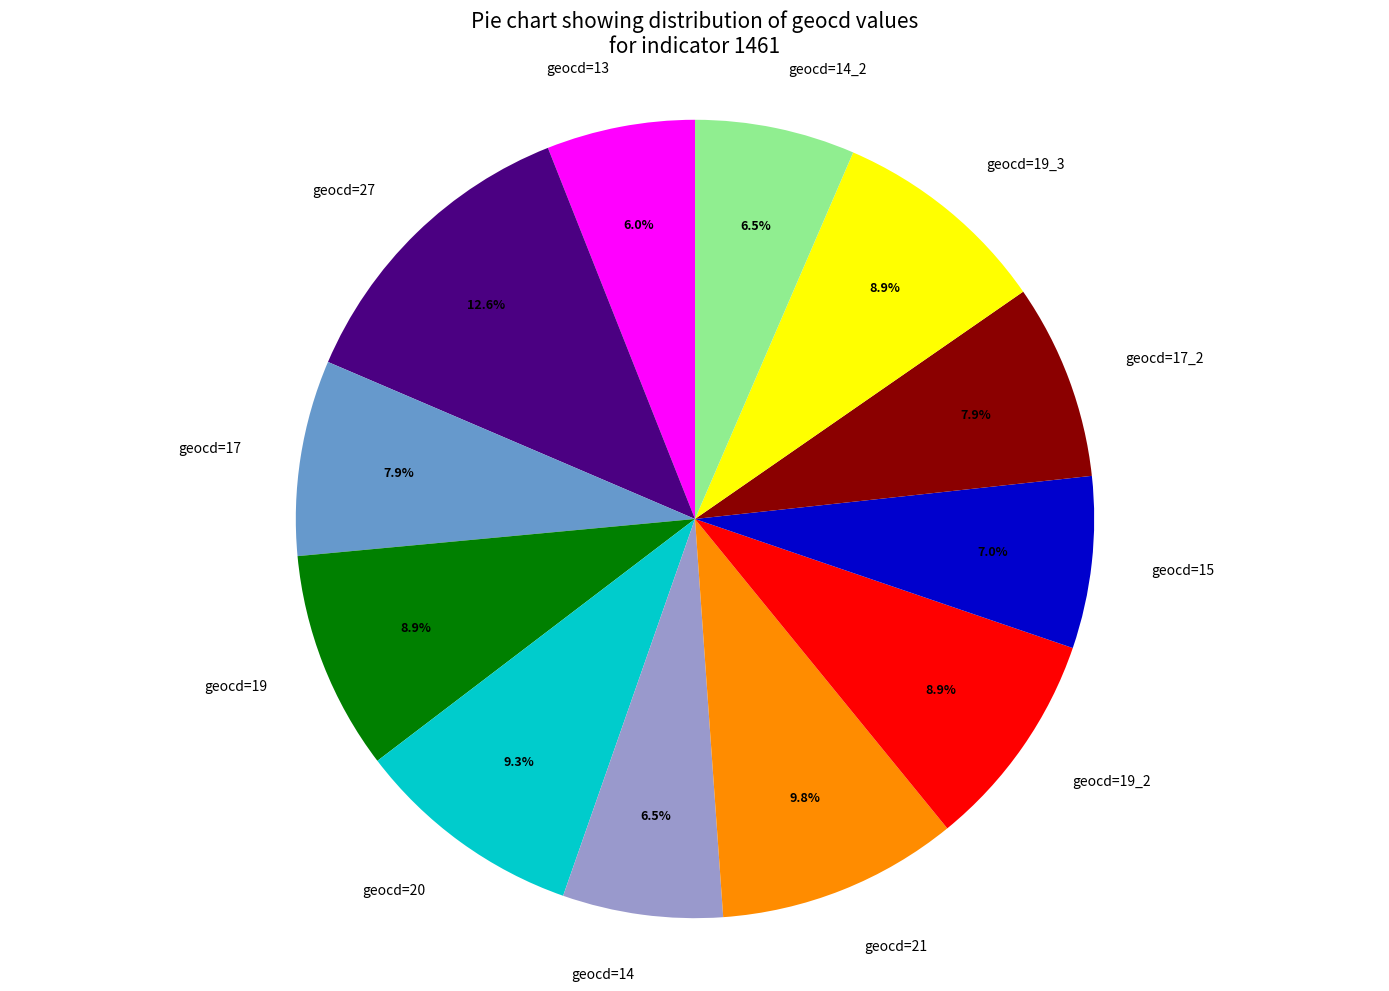

Do geocd=19 and geocd=17_2 together represent more than half of the pie?

No